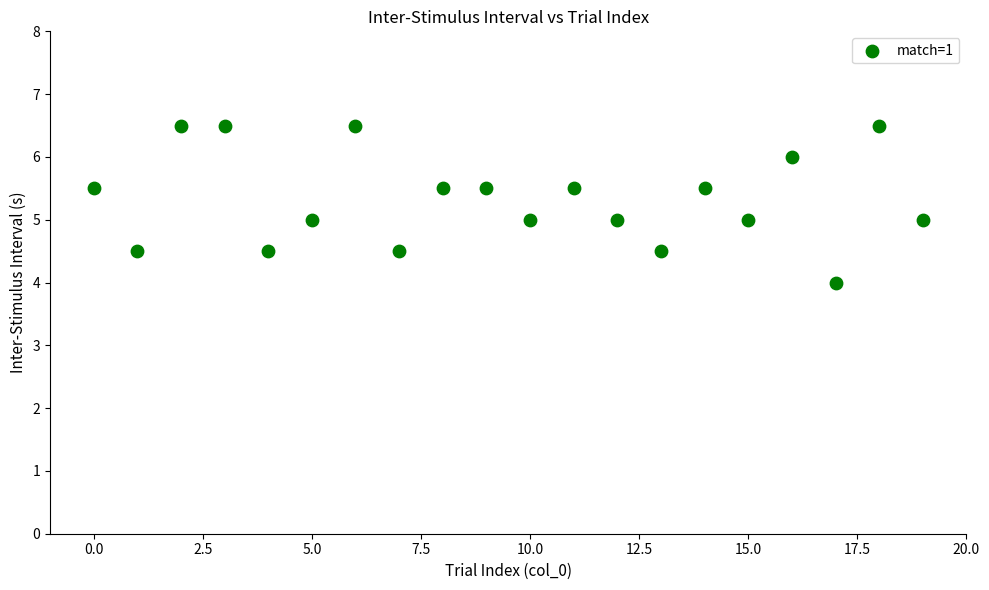

What is the range of Y values (max minus min)?

2.5